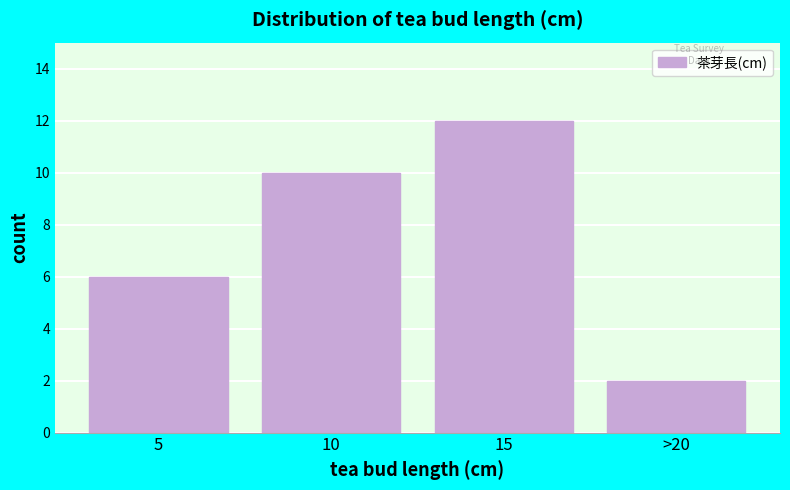

Reading right to left, what are all the values shown in this chart?

>20=2	15=12	10=10	5=6